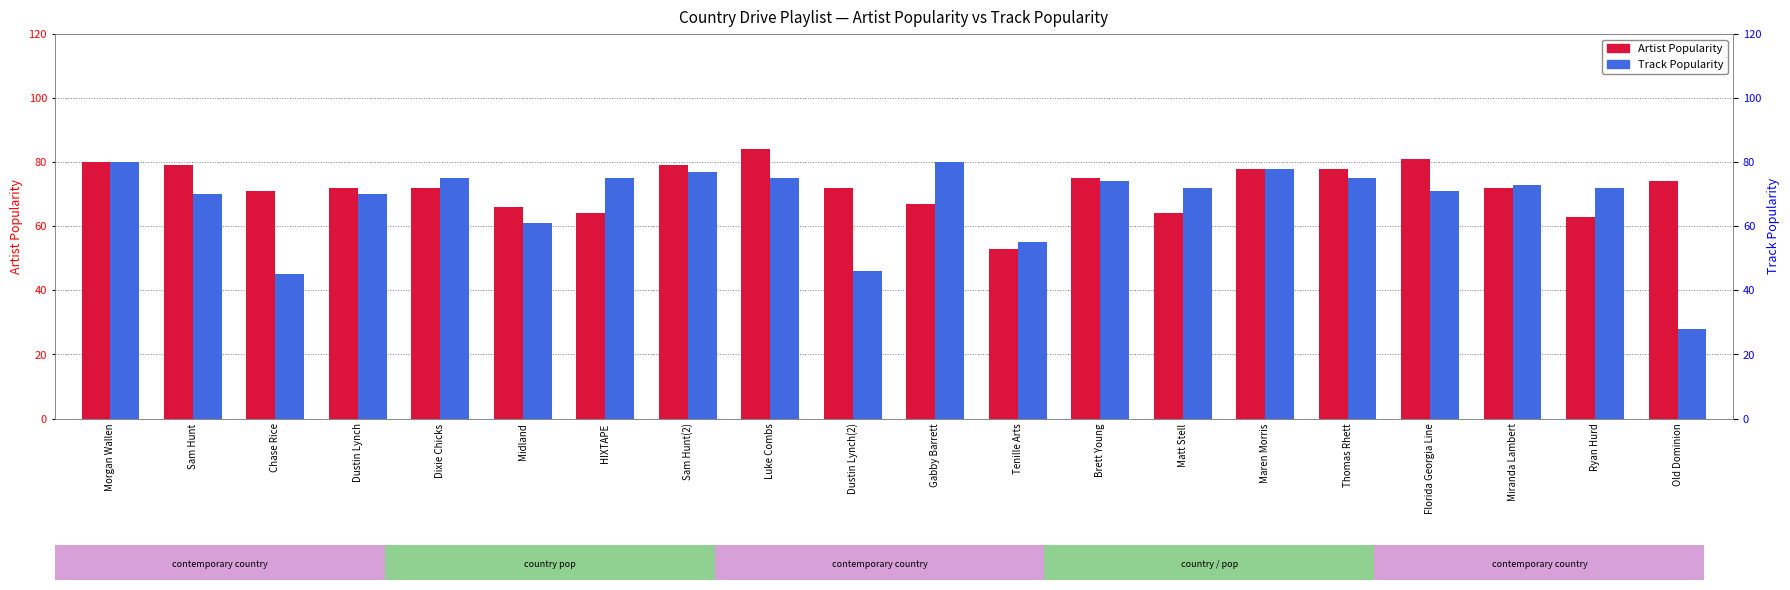

Count the number of categories in the chart.

20